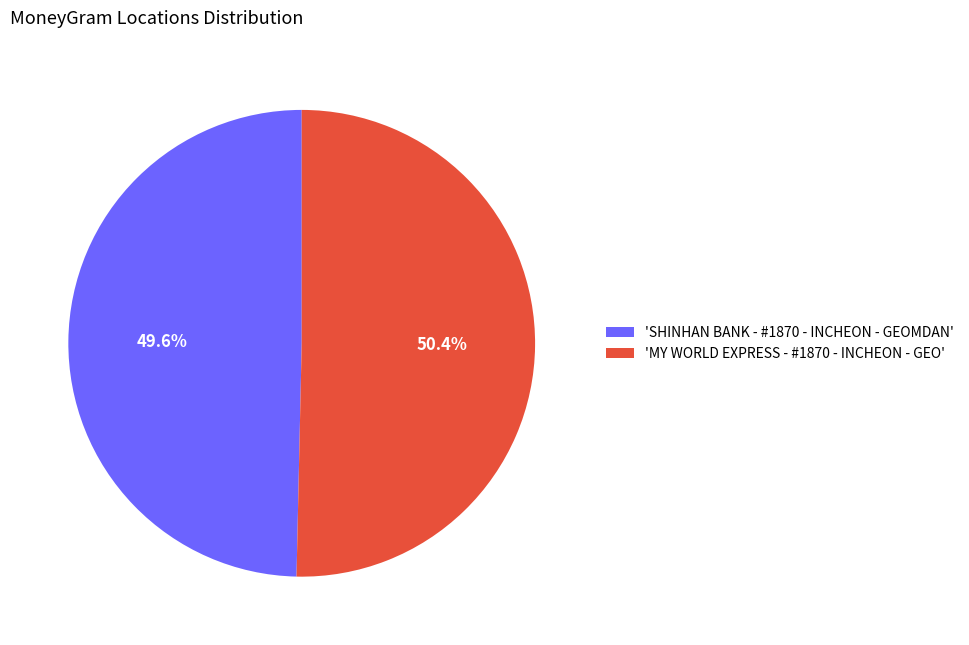

Approximately how many times larger is the value at 'SHINHAN BANK - #1870 - INCHEON - GEOMDAN' compared to 'MY WORLD EXPRESS - #1870 - INCHEON - GEO'?

1.0